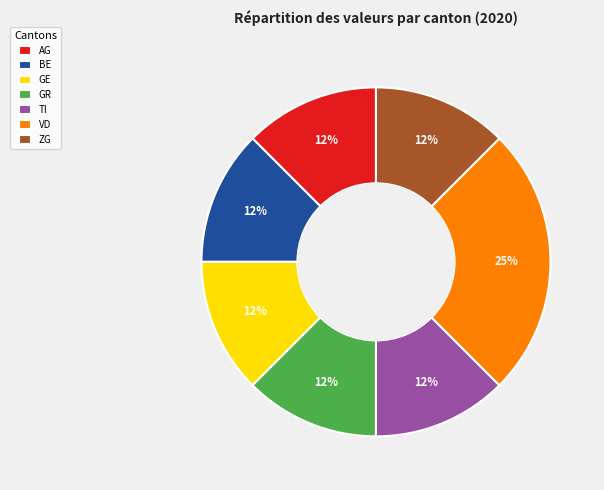

Do ZG and TI together represent more than half of the pie?

No